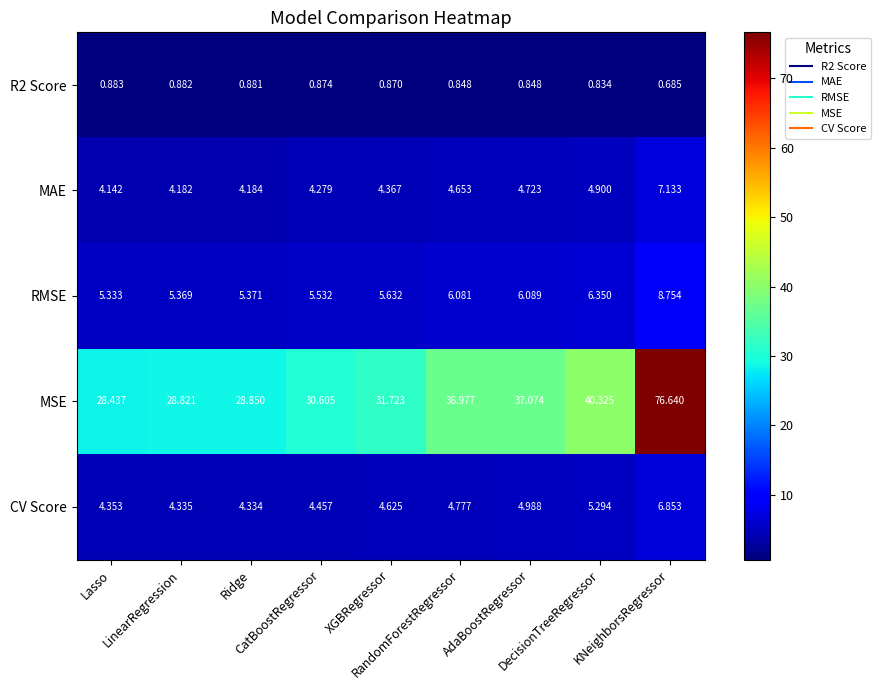

How many series are shown in this chart?

5